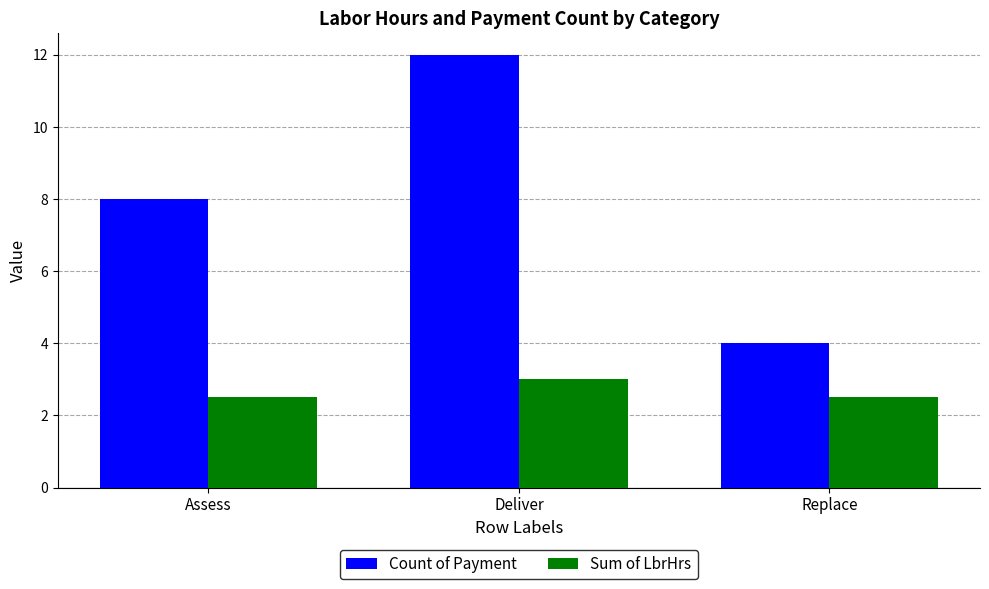

How many bars are there in each group?

2